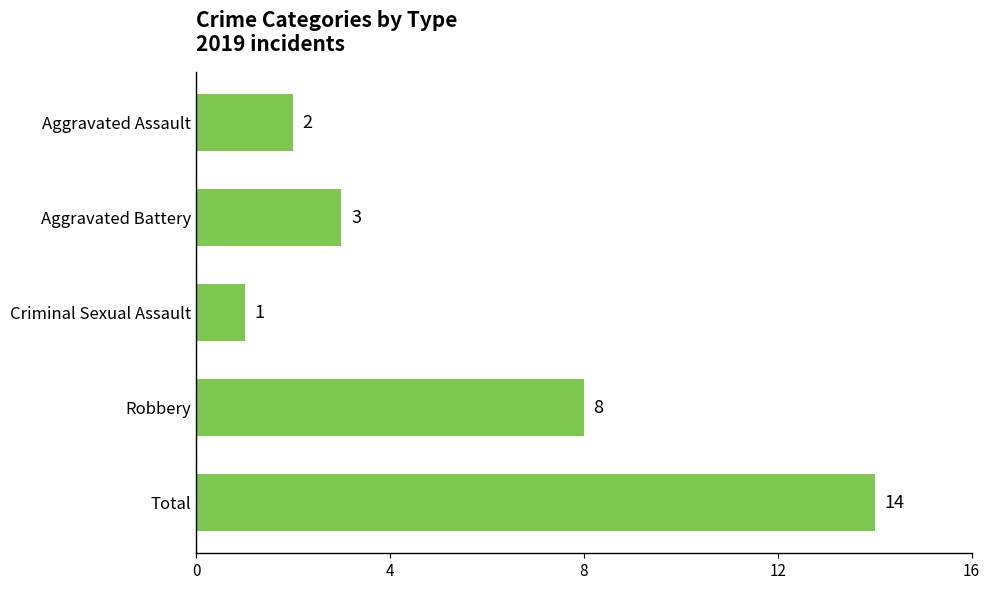

Reading top to bottom, transcribe all the data shown in this chart.

2	3	1	8	14